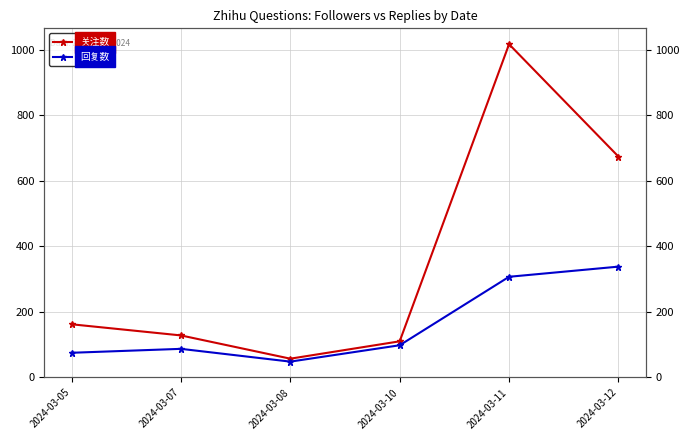

Is it true that 回复数 equals 24 at 2024-03-07?

False